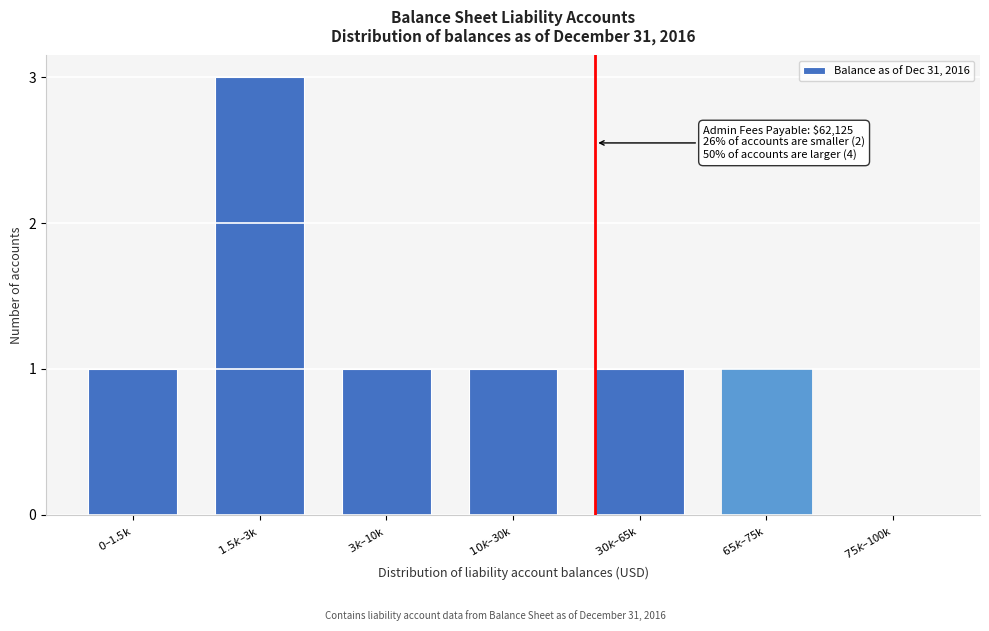

What is the maximum value shown in the chart?

3